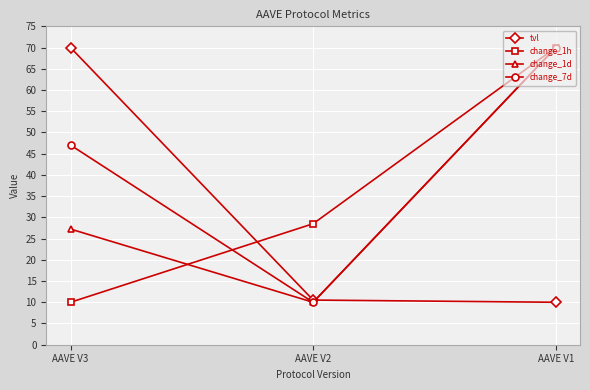

Reading right to left, list all the values displayed in this chart.

tvl: AAVE V1=10.0	AAVE V2=10.5	AAVE V3=70.0
change_1h: AAVE V1=70.0	AAVE V2=28.5	AAVE V3=10.0
change_1d: AAVE V1=70.0	AAVE V2=10.0	AAVE V3=27.2
change_7d: AAVE V1=70.0	AAVE V2=10.0	AAVE V3=47.0